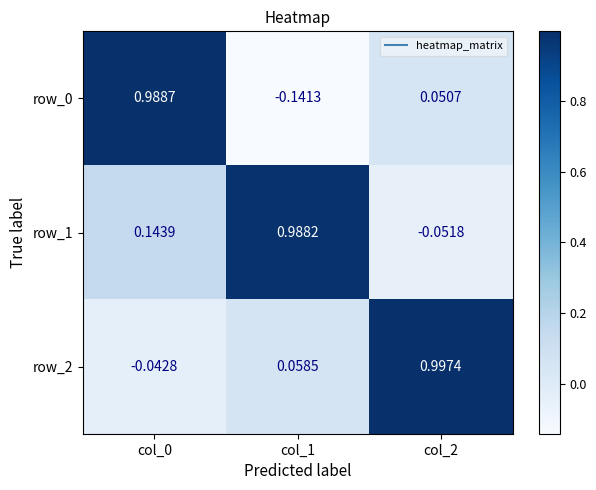

How many values in row_1 are above zero?

2